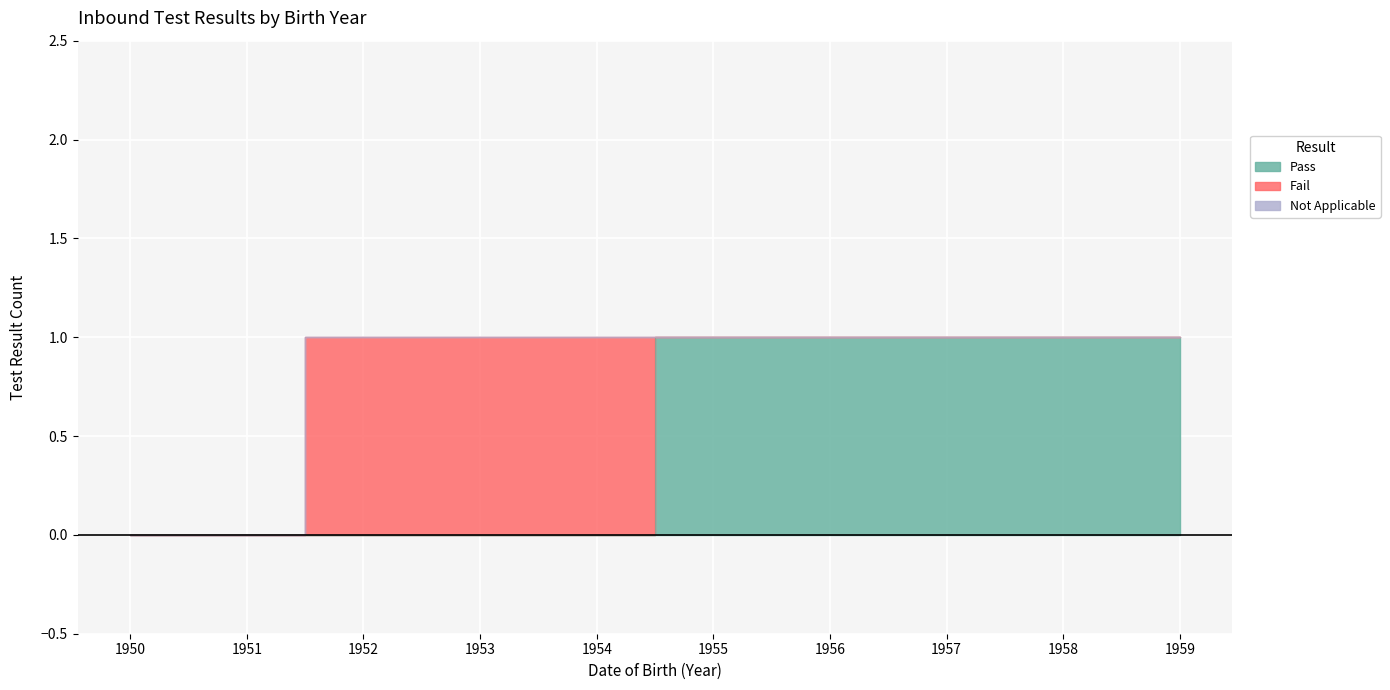

Is it true that Pass equals 0 at 1950?

True